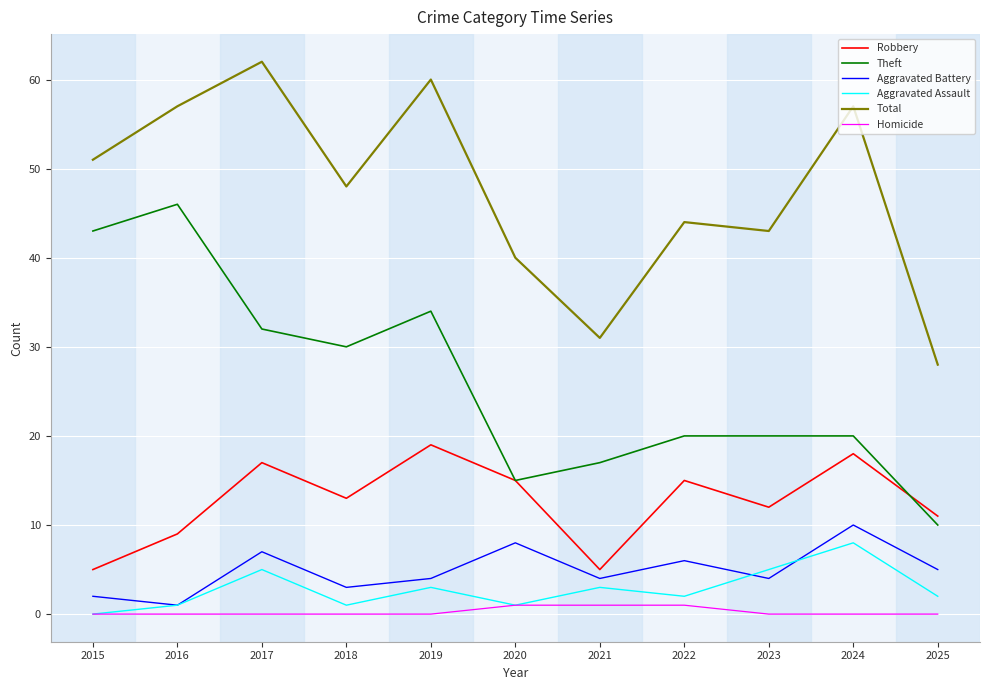

True or false: Aggravated Assault has a value of 1 at 2020.

True